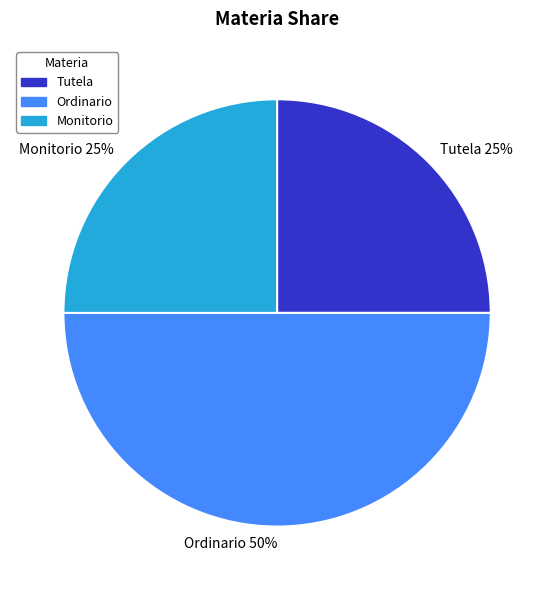

What is the largest slice in the pie chart?

Ordinario